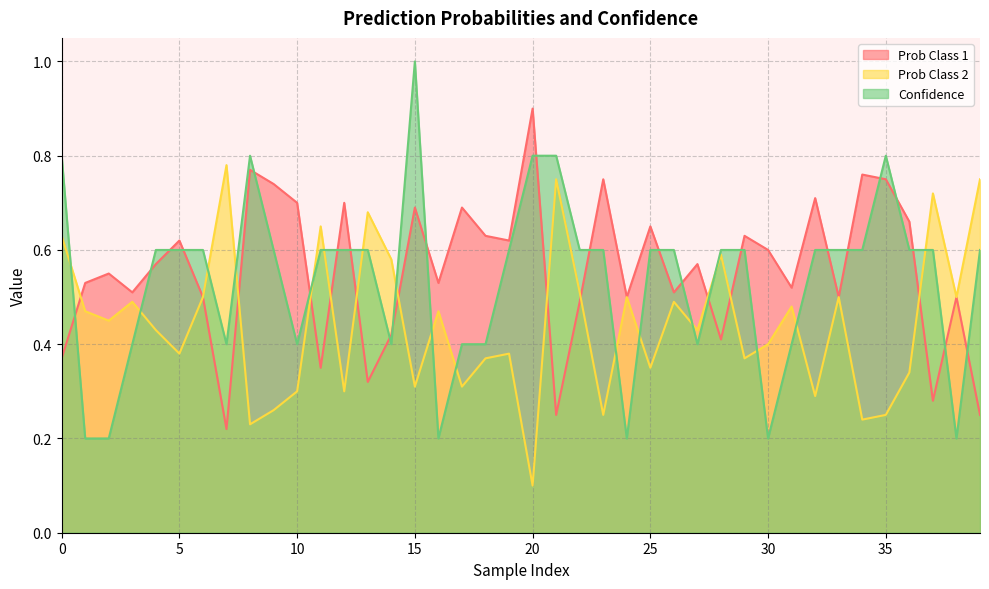

The value of Prob Class 2 at 15 is 0.3. True or false?

True